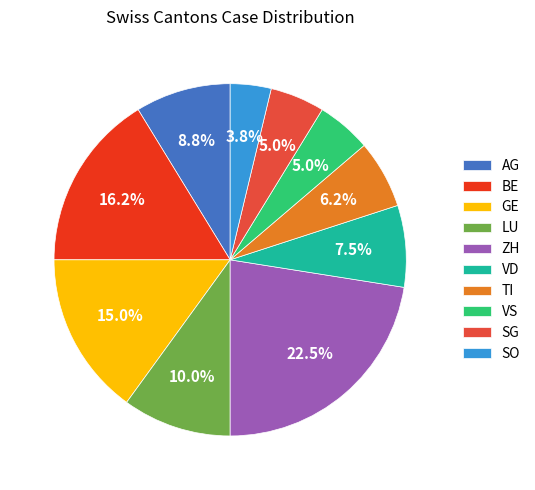

To the nearest percent, what percentage of the pie is SG?

5%